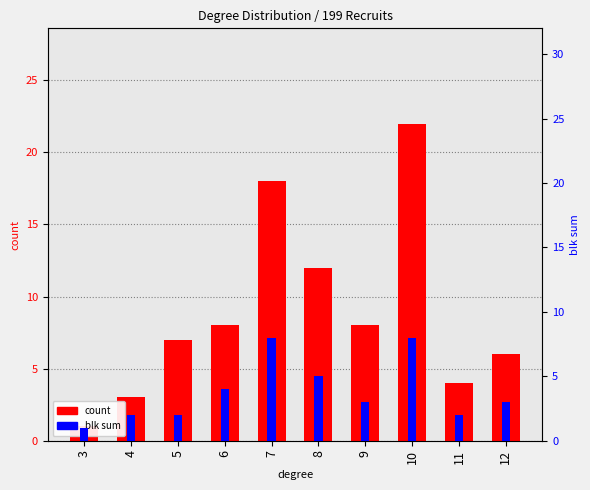

Reading left to right, transcribe all the data shown in this chart.

count: 1	3	7	8	18	12	8	22	4	6
blk sum: 1	2	2	4	8	5	3	8	2	3